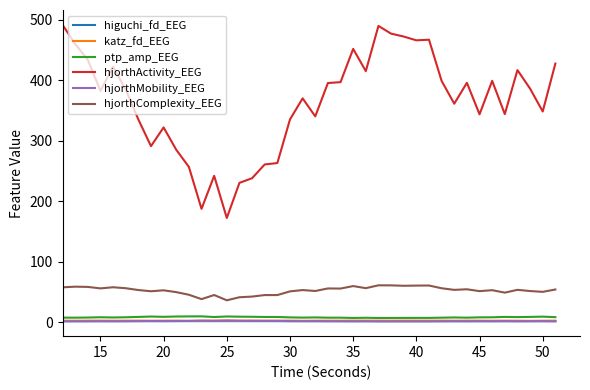

In higuchi_fd_EEG, how many points are lower than both neighbors (excluding endpoints)?

10